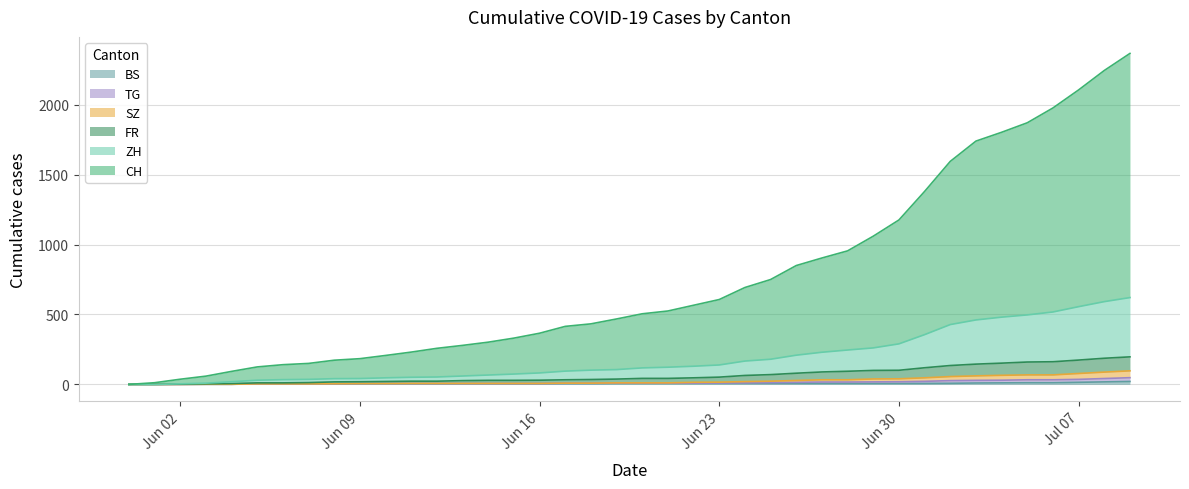

What is the sum of all TG values?

539